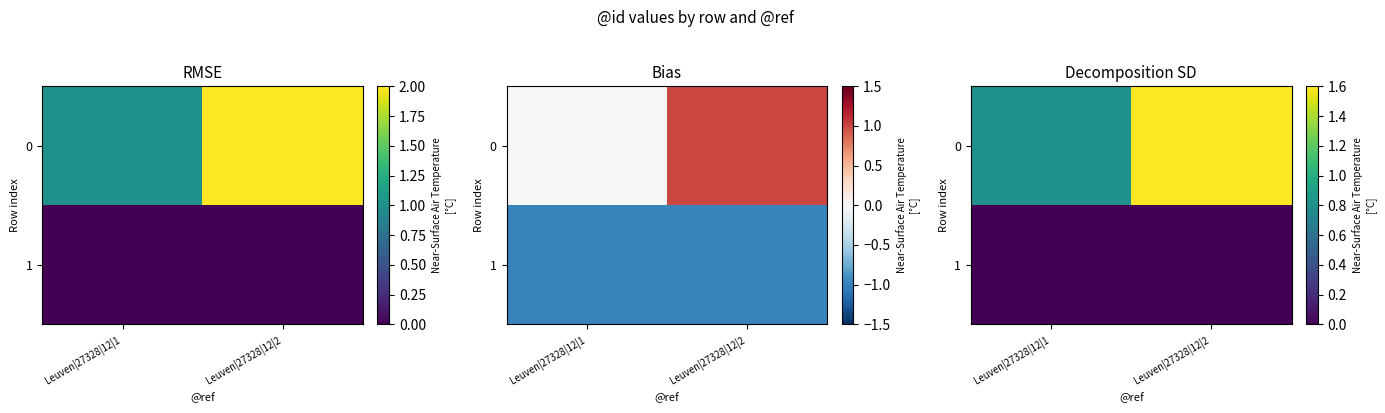

What is the maximum value for 0?

1.6